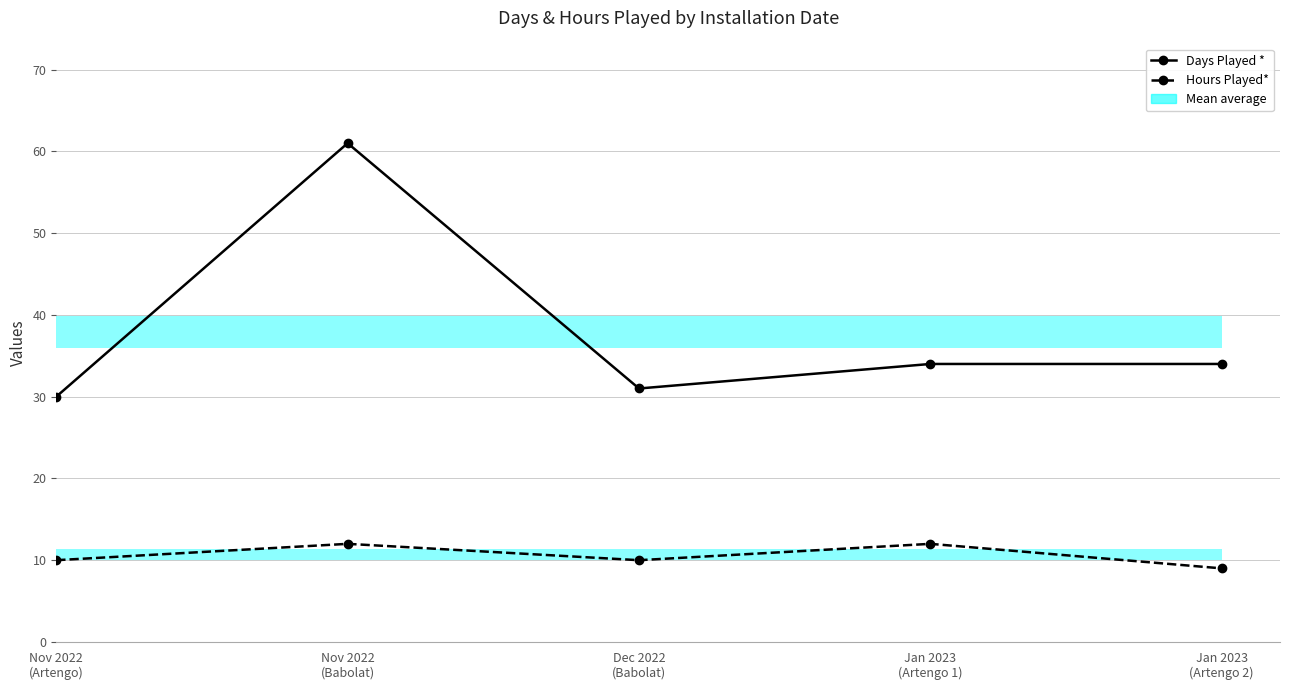

What is the difference between the highest and lowest values at Dec 2022
(Babolat)?

21